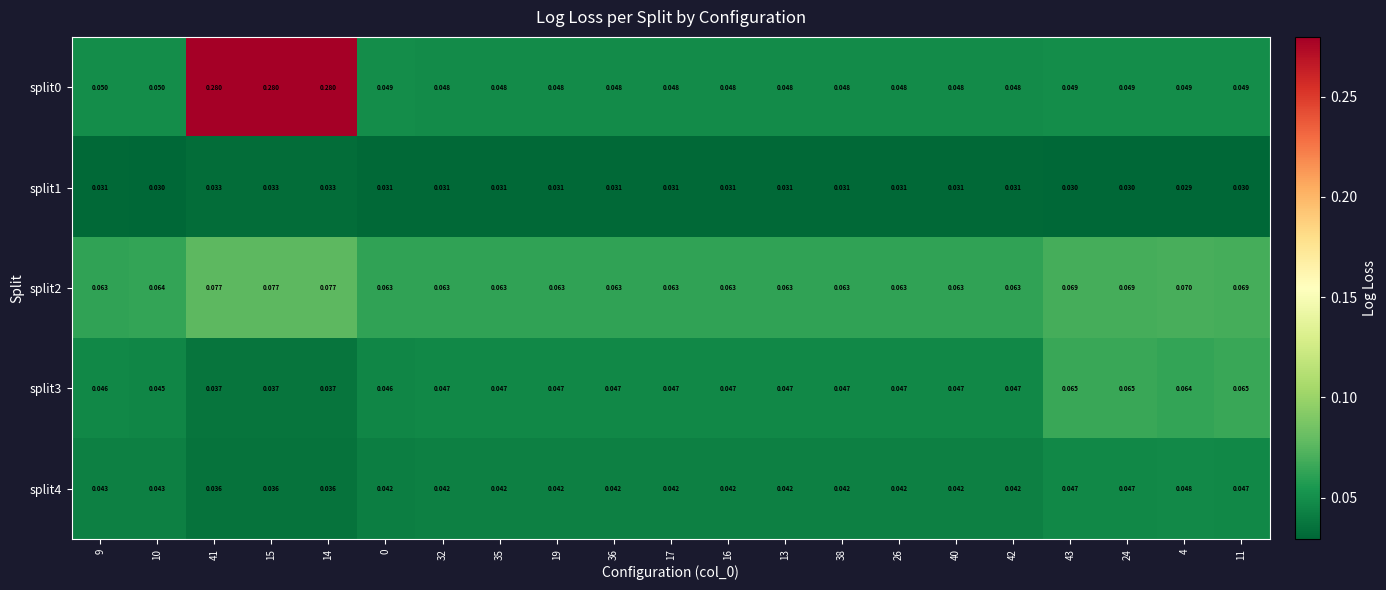

Is the value of split2 at 36 greater than the value of split1 at 13?

Yes